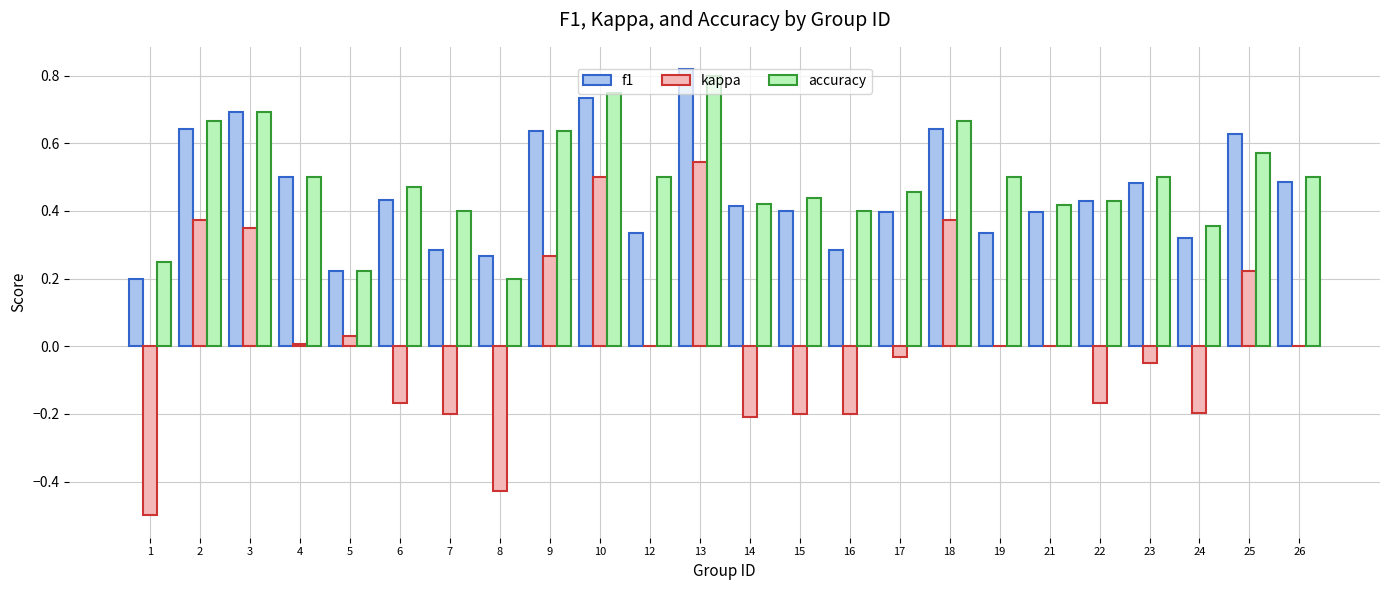

How many categories are shown in the chart?

24